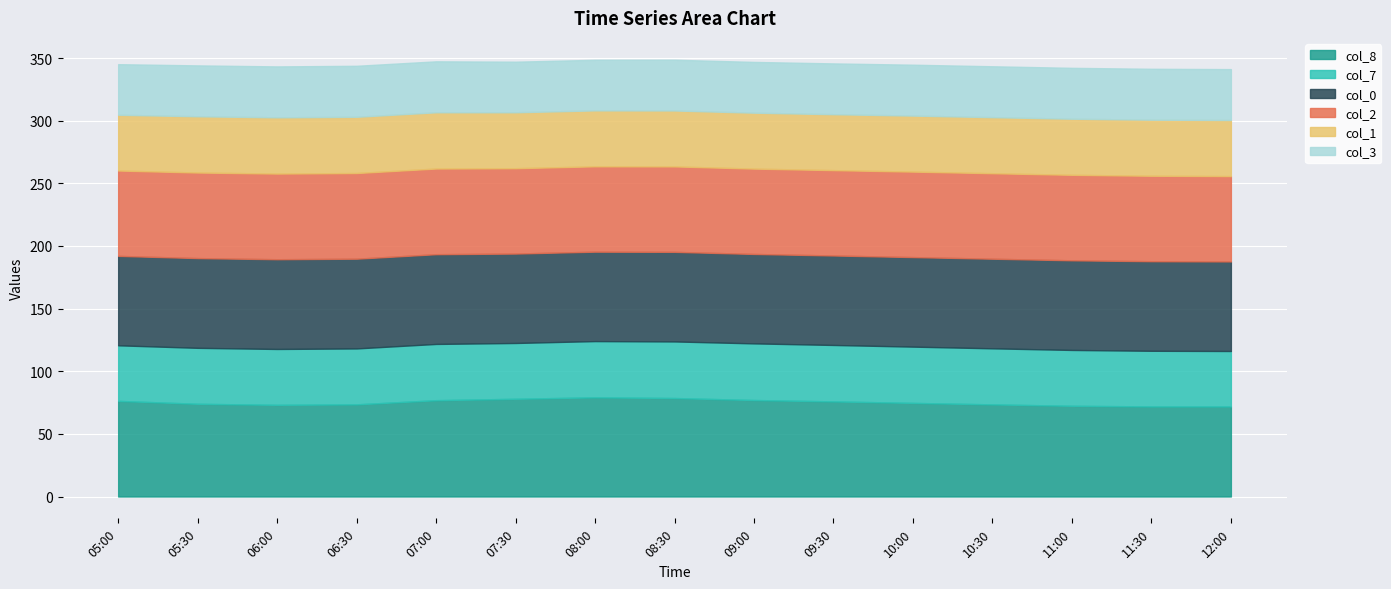

Reading left to right, transcribe all the data shown in this chart.

col_8: 05:00=76.3	05:30=74.0	06:00=73.2	06:30=73.6	07:00=76.9	07:30=78.0	08:00=79.2	08:30=78.6	09:00=77.0	09:30=75.9	10:00=74.7	10:30=73.5	11:00=72.4	11:30=71.9	12:00=71.9
col_7: 05:00=44.4	05:30=44.7	06:00=44.6	06:30=44.6	07:00=44.9	07:30=44.5	08:00=44.9	08:30=45.2	09:00=45.2	09:30=45.0	10:00=44.9	10:30=44.8	11:00=44.6	11:30=44.4	12:00=44.2
col_0: 05:00=71.4	05:30=71.6	06:00=71.6	06:30=71.6	07:00=71.6	07:30=71.4	08:00=71.4	08:30=71.5	09:00=71.4	09:30=71.4	10:00=71.5	10:30=71.5	11:00=71.5	11:30=71.5	12:00=71.5
col_2: 05:00=68.1	05:30=68.3	06:00=68.4	06:30=68.4	07:00=68.4	07:30=68.1	08:00=68.1	08:30=68.2	09:00=68.1	09:30=68.1	10:00=68.2	10:30=68.2	11:00=68.2	11:30=68.2	12:00=68.1
col_1: 05:00=44.5	05:30=44.9	06:00=44.9	06:30=44.9	07:00=44.9	07:30=44.6	08:00=44.6	08:30=44.6	09:00=44.6	09:30=44.6	10:00=44.7	10:30=44.7	11:00=44.8	11:30=44.8	12:00=44.8
col_3: 05:00=40.4	05:30=40.6	06:00=40.6	06:30=40.7	07:00=40.7	07:30=40.4	08:00=40.4	08:30=40.5	09:00=40.5	09:30=40.5	10:00=40.6	10:30=40.6	11:00=40.6	11:30=40.6	12:00=40.6